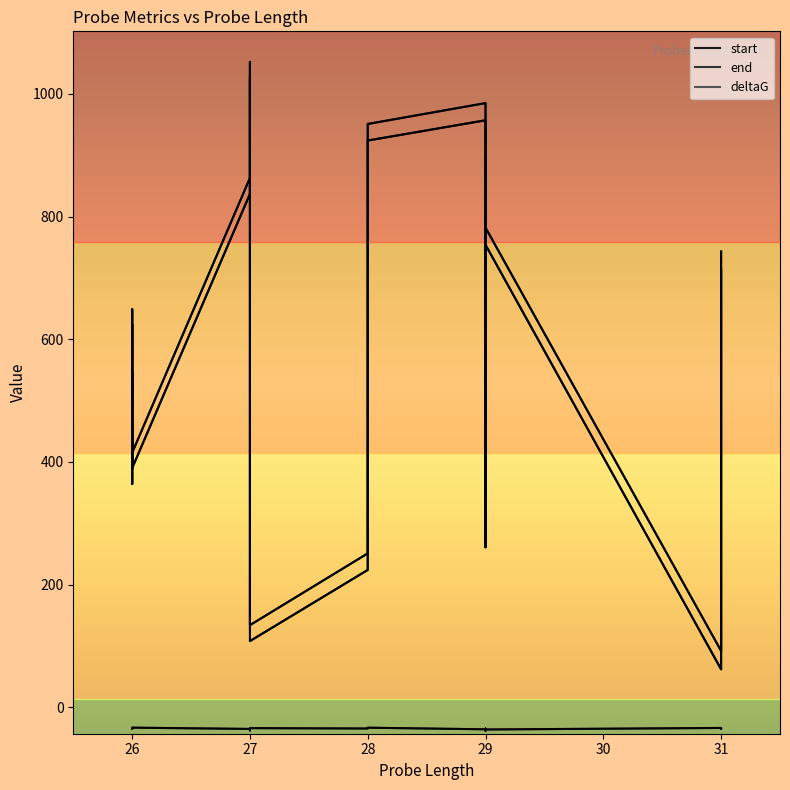

What is the minimum value for start?

62.0